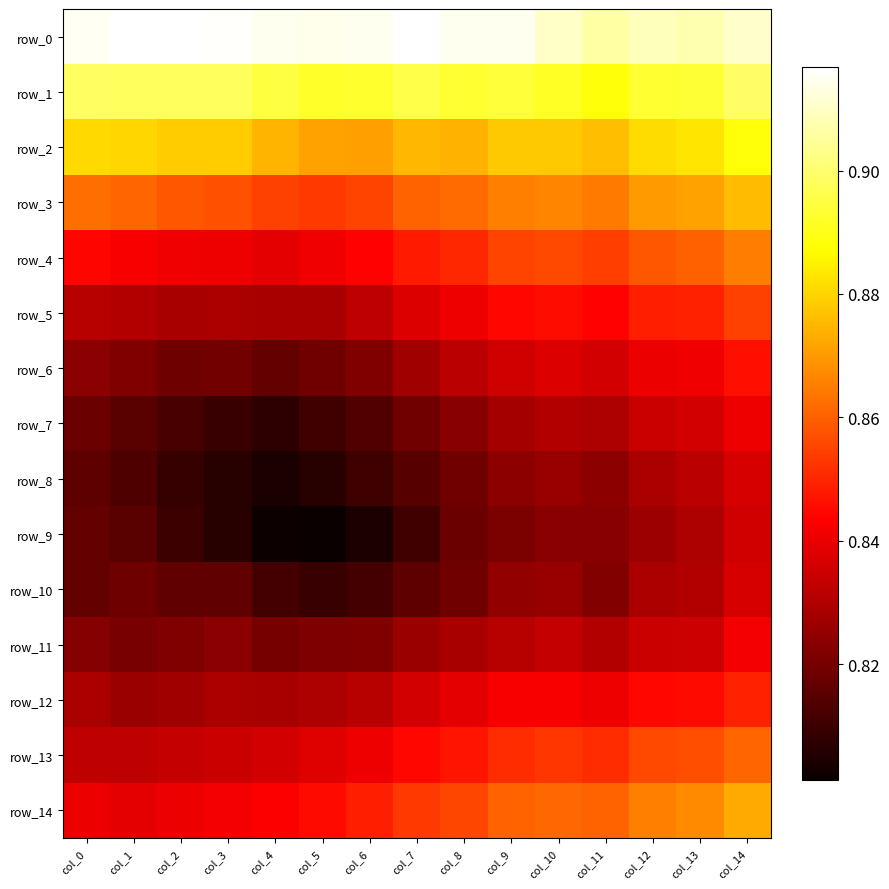

What is the minimum value for row_1?

0.9